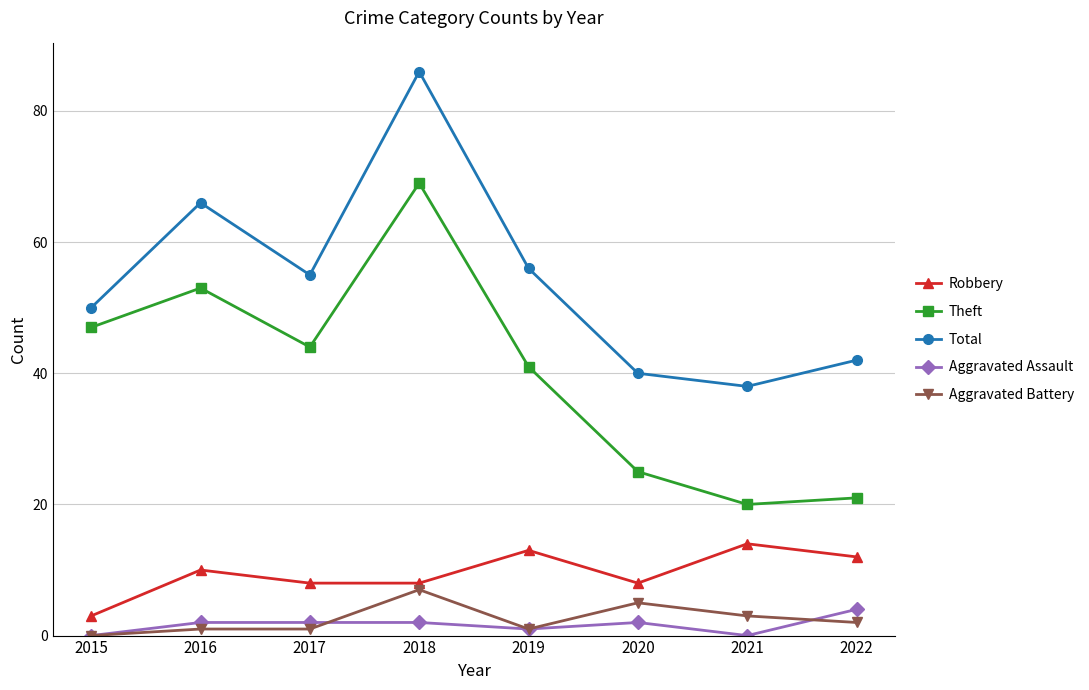

How many values in the Robbery series are below 10?

4